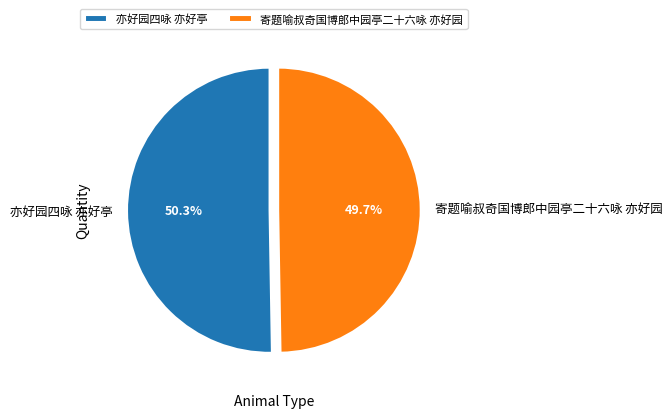

How many segments does this pie chart have?

2